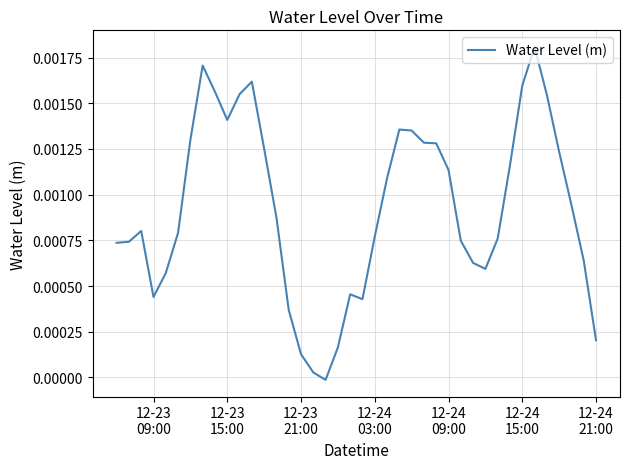

How many lines are shown in the chart?

1